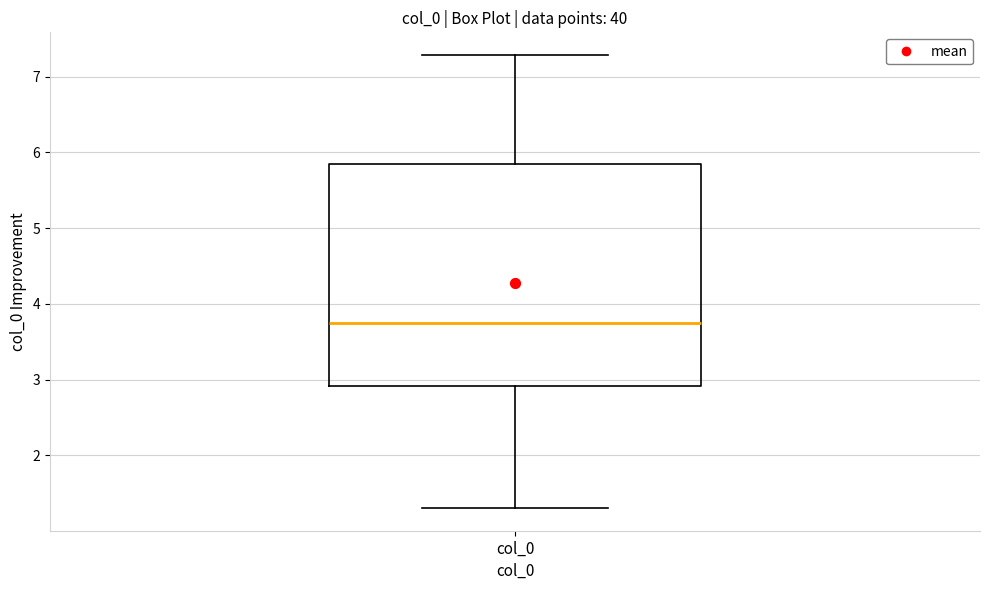

Read this box plot against the y-axis: the position of the median line, the range covered by the box, and the ends of both whiskers. The values are not printed on the chart, so give them approximately, as read against the axis.

median 3.8, box 2.9 to 5.8, whiskers 1.3 to 7.3